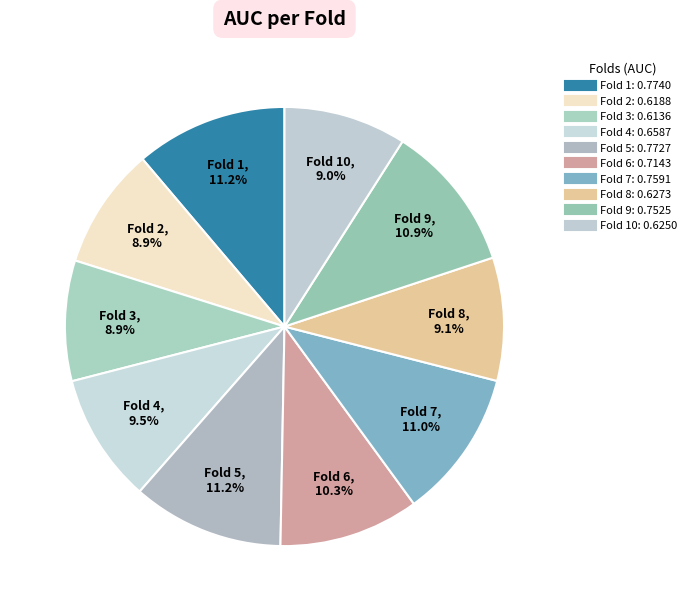

How many segments does this pie chart have?

10